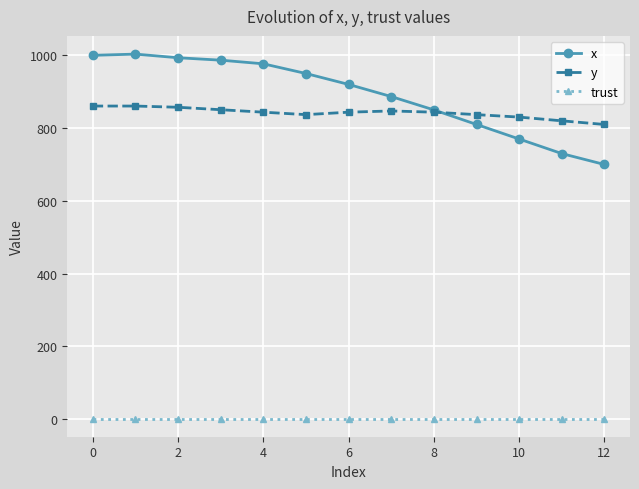

True or false: y has more than 0 points higher than both neighbors.

True